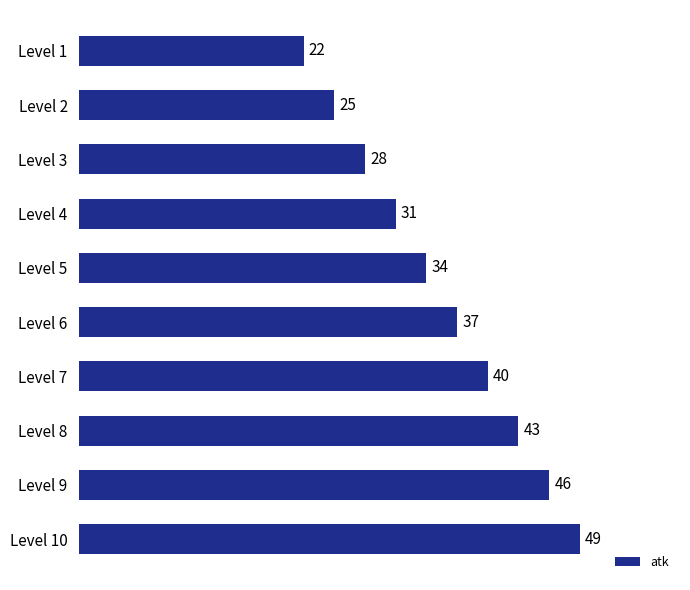

Reading top to bottom, list all the values displayed in this chart.

22	25	28	31	34	37	40	43	46	49